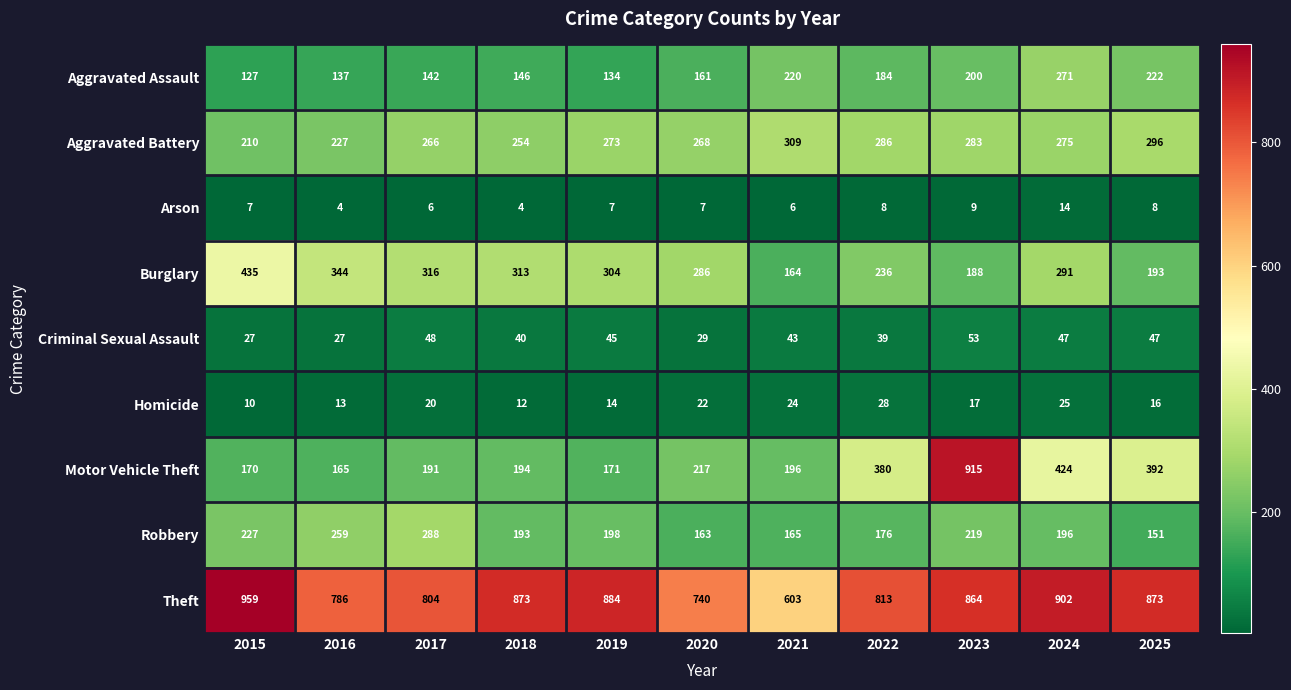

Is it true that Robbery equals 176 at 2022?

True